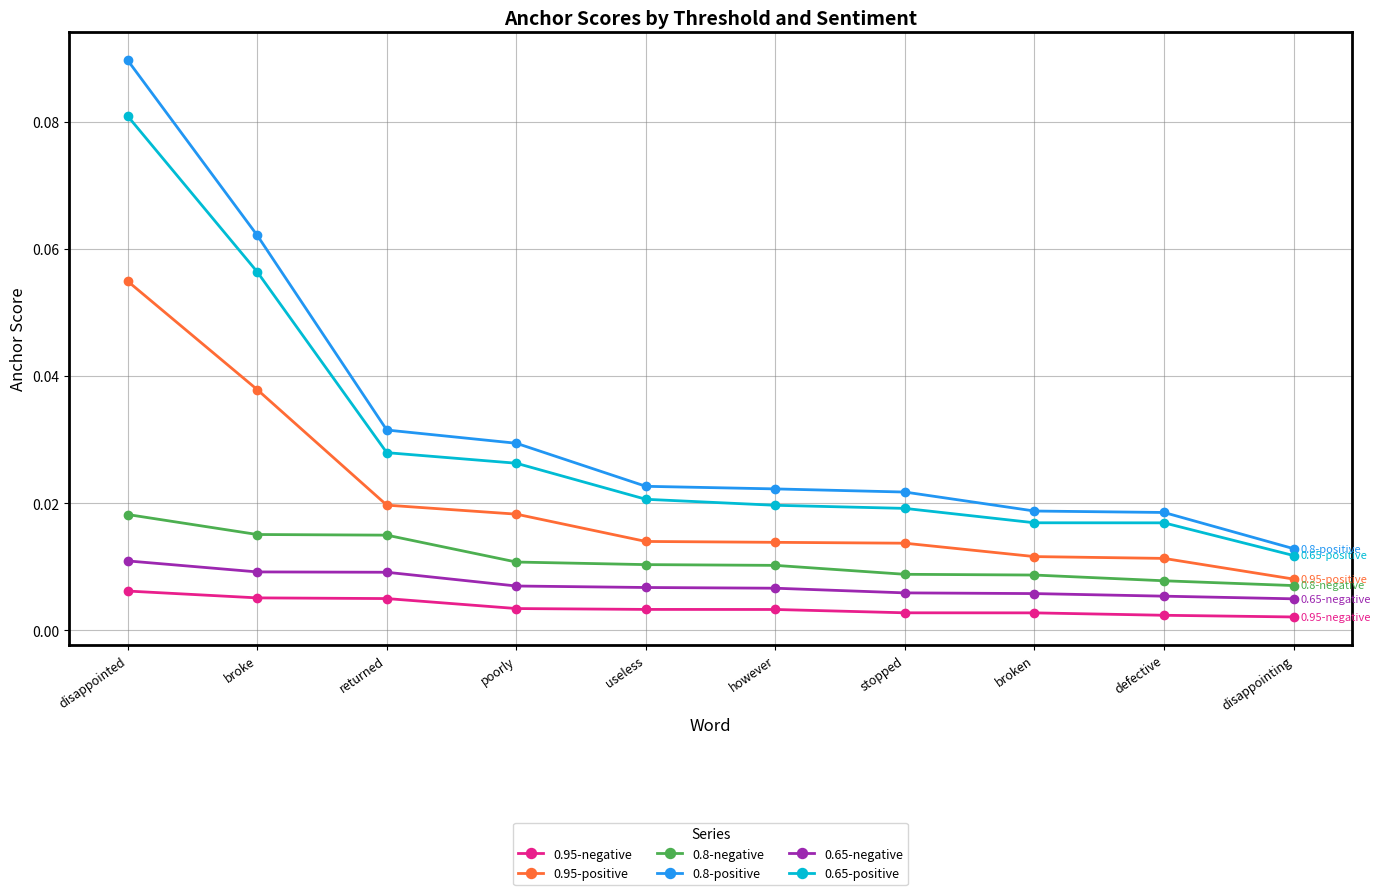

Rank the series by their maximum value, from lowest to highest.

0.95-negative, 0.65-negative, 0.8-negative, 0.95-positive, 0.65-positive, 0.8-positive